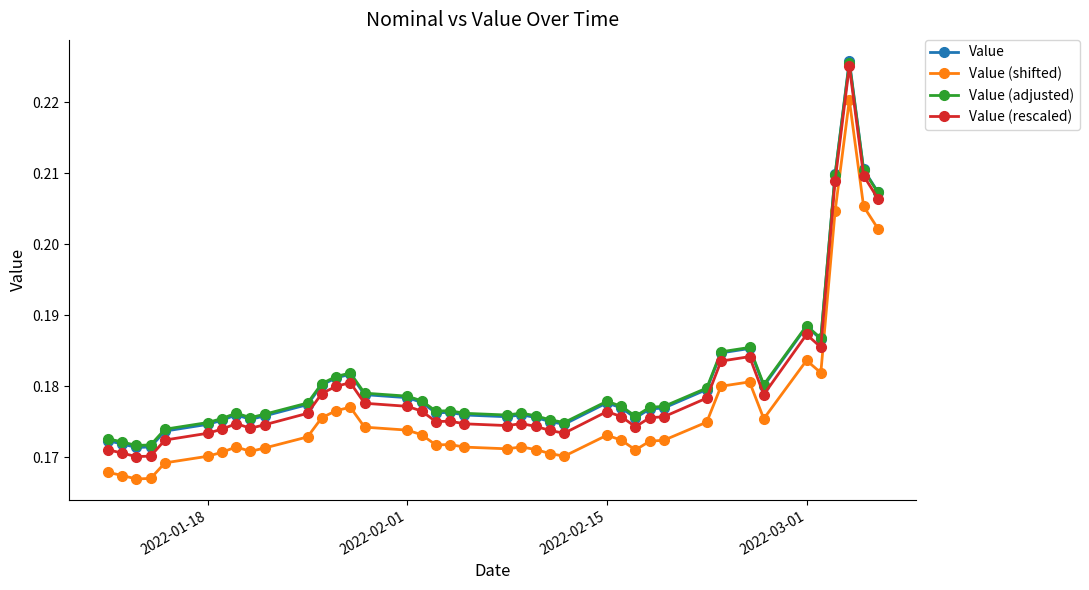

Count the Value (adjusted) values in the range 0 to 1.

40